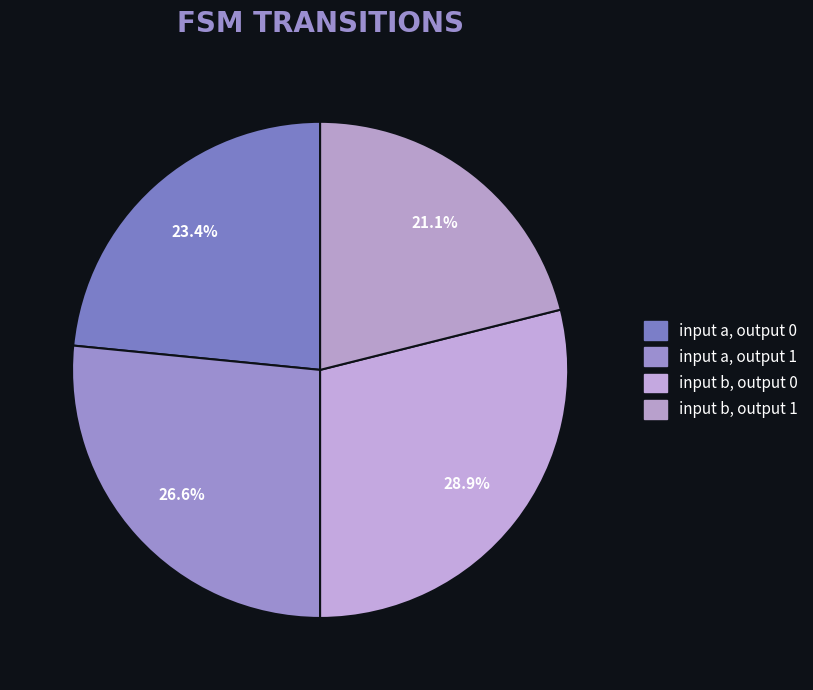

What percentage do input b, output 0 and input a, output 0 together represent?

52.3%